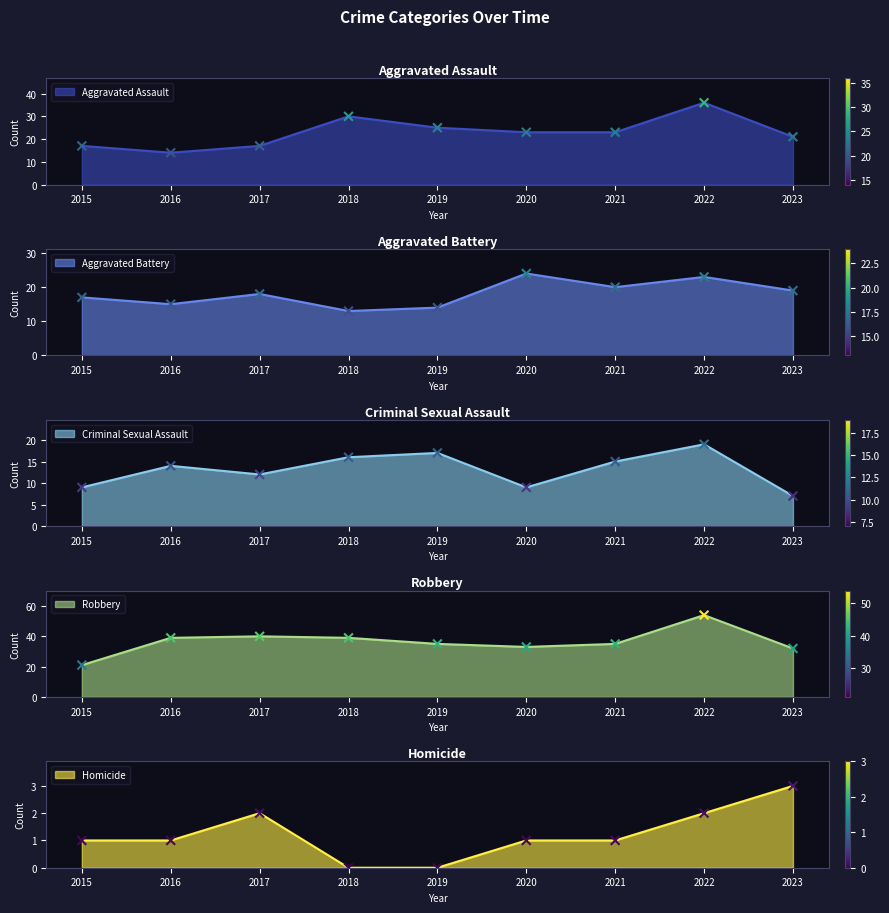

At how many categories does at least one series exceed 10?

9